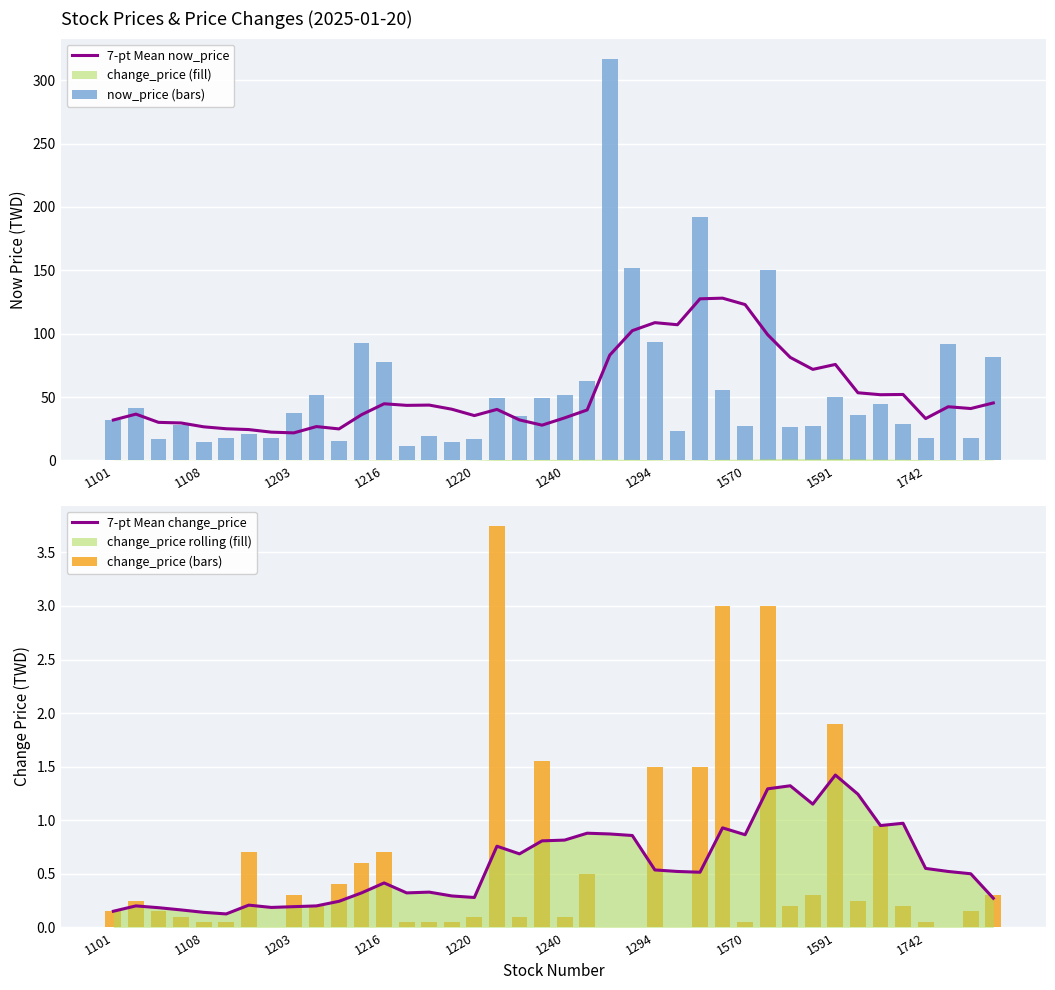

What is the minimum value for 7-pt Mean now_price?

21.7